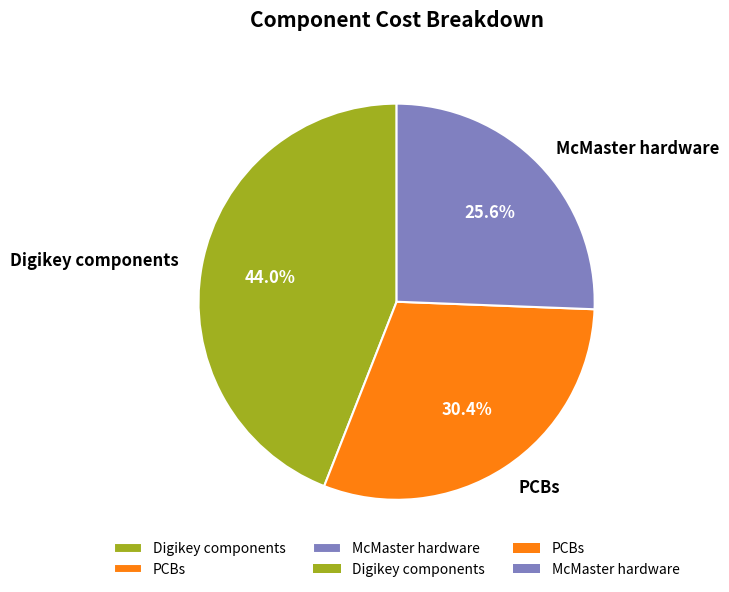

Which category has the biggest portion of the pie?

Digikey components